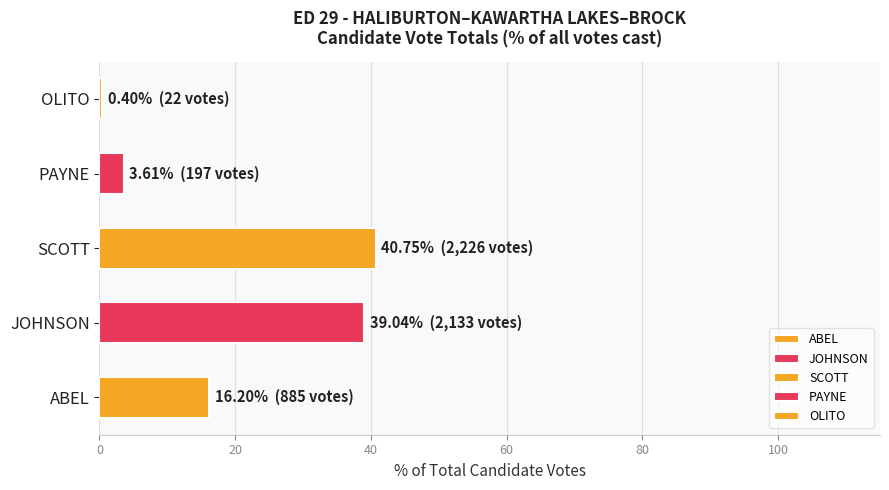

How many distinct data groups are displayed?

5